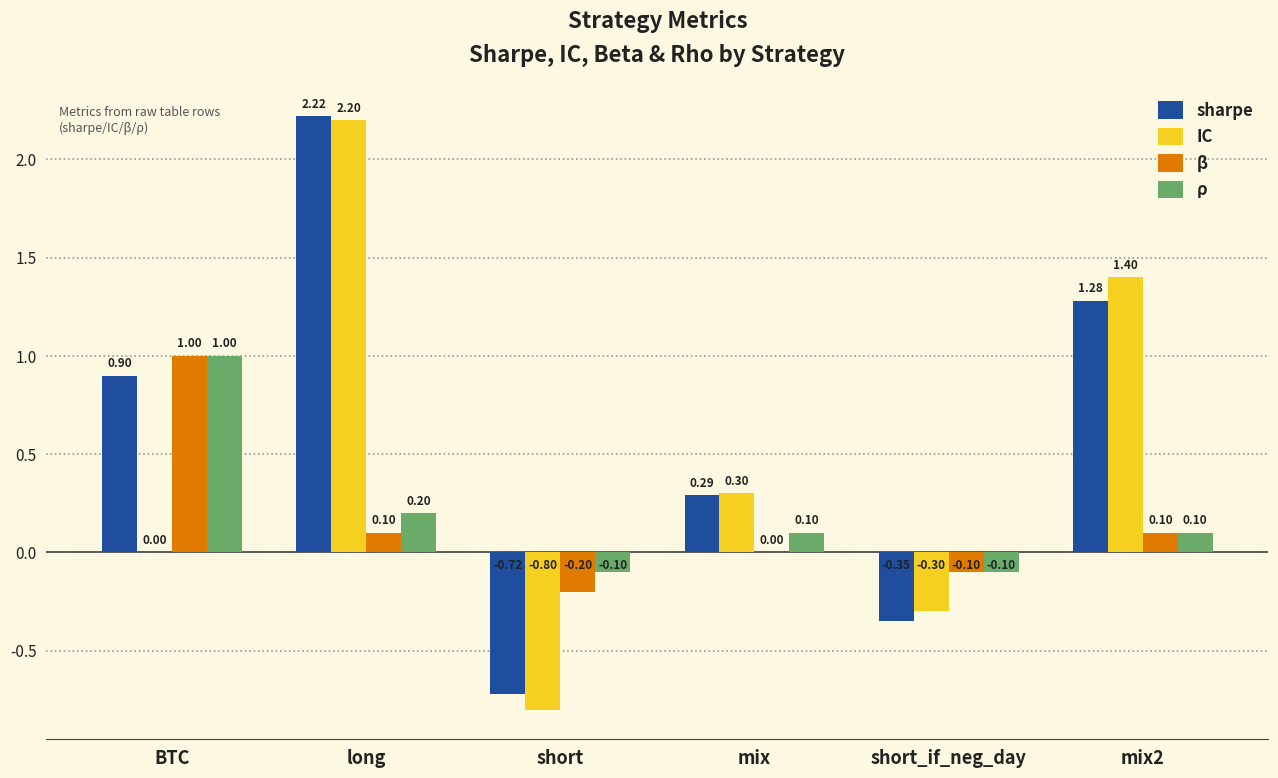

What are all the series names shown in the legend?

sharpe, IC, β, ρ